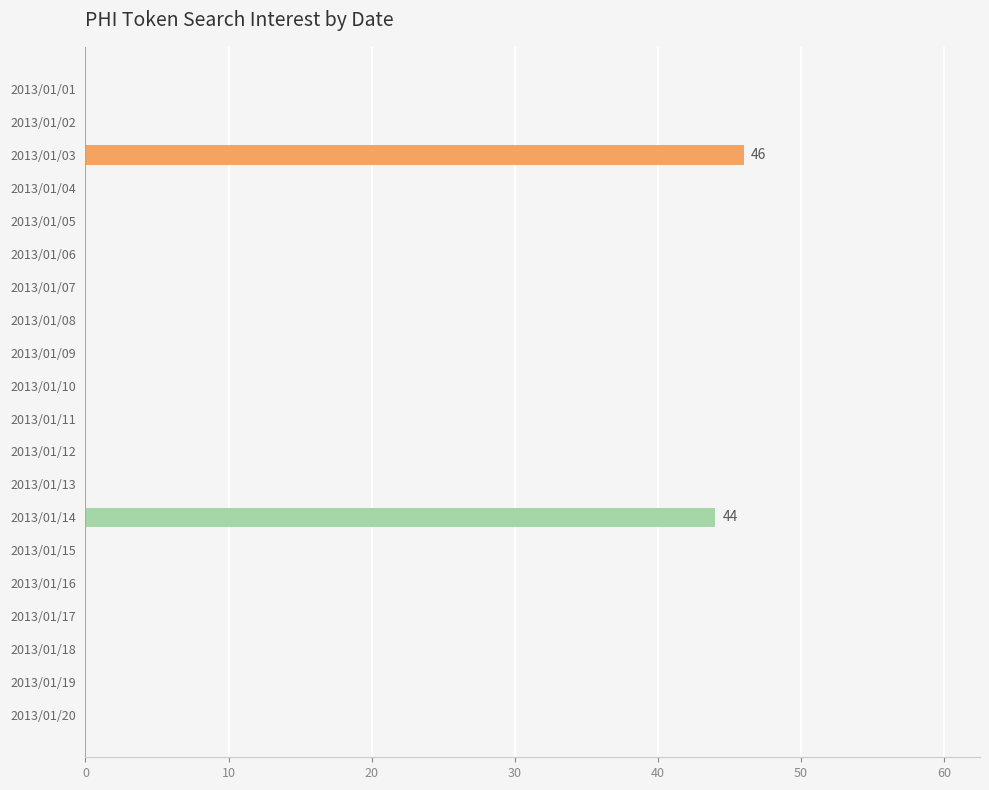

At which label is the value closest to 23?

2013/01/14